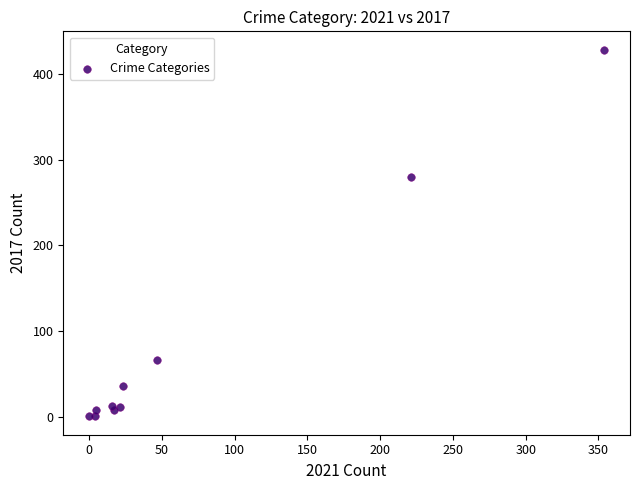

What Y value in the scatter plot is closest to 214?

280